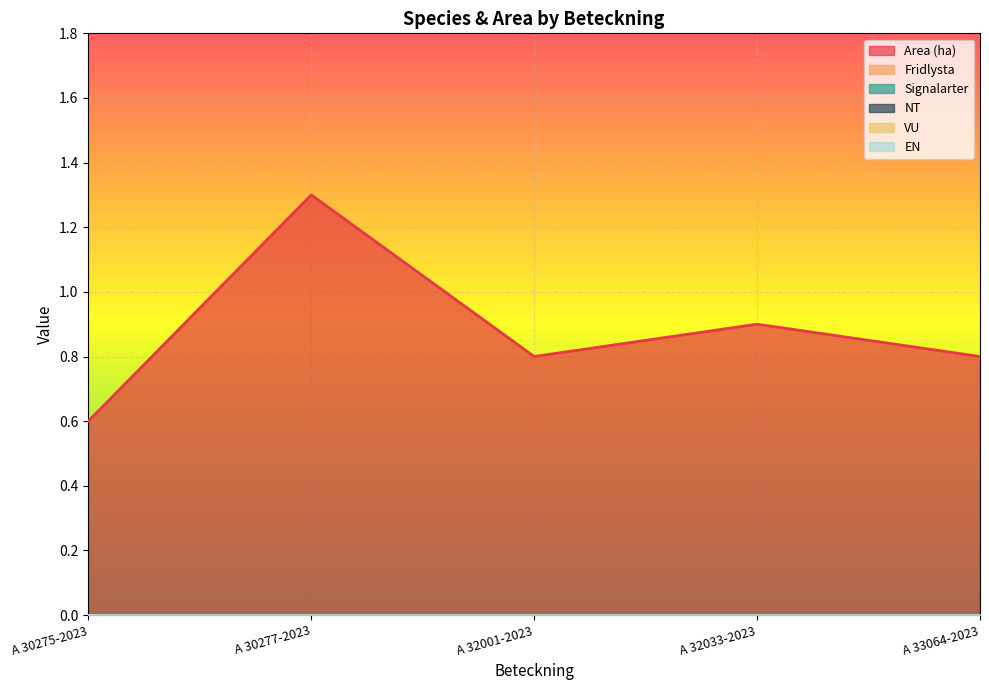

Which series has the widest spread of values?

Area (ha)